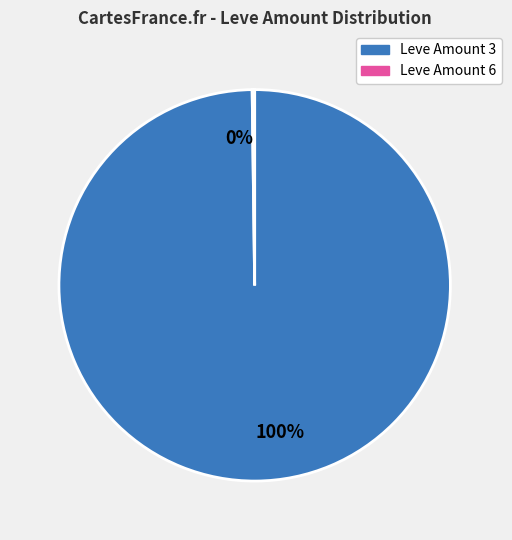

Which slice is the largest?

Leve Amount 3